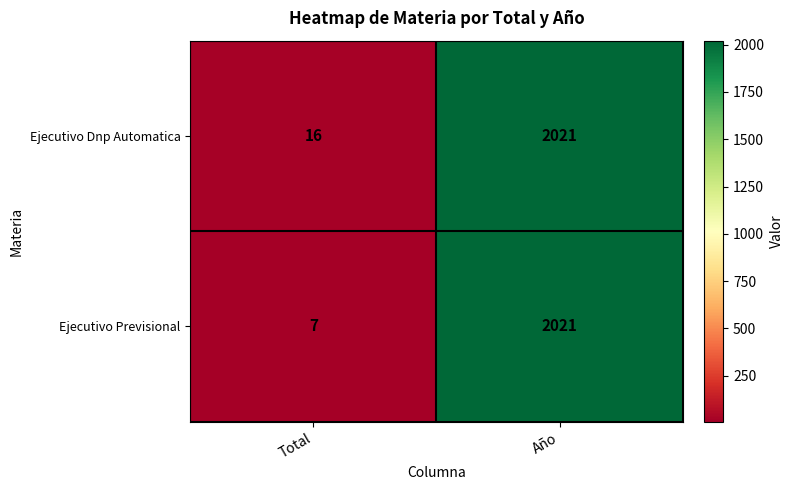

Which category has the lowest value in the Ejecutivo Previsional series?

Total